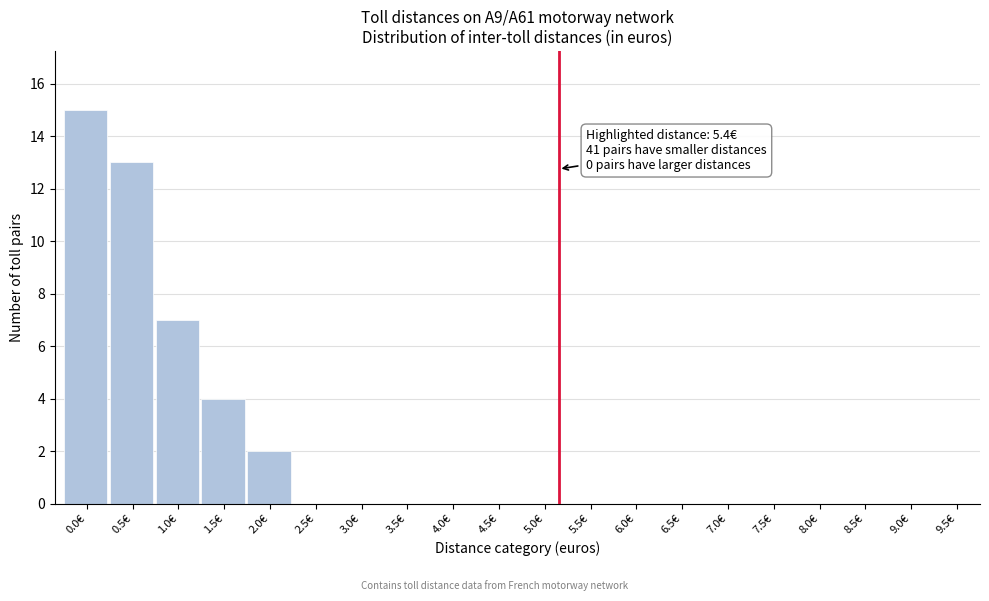

Reading right to left, what are all the values shown in this chart?

9.5€=0	9.0€=0	8.5€=0	8.0€=0	7.5€=0	7.0€=0	6.5€=0	6.0€=0	5.5€=0	5.0€=0	4.5€=0	4.0€=0	3.5€=0	3.0€=0	2.5€=0	2.0€=2	1.5€=4	1.0€=7	0.5€=13	0.0€=15